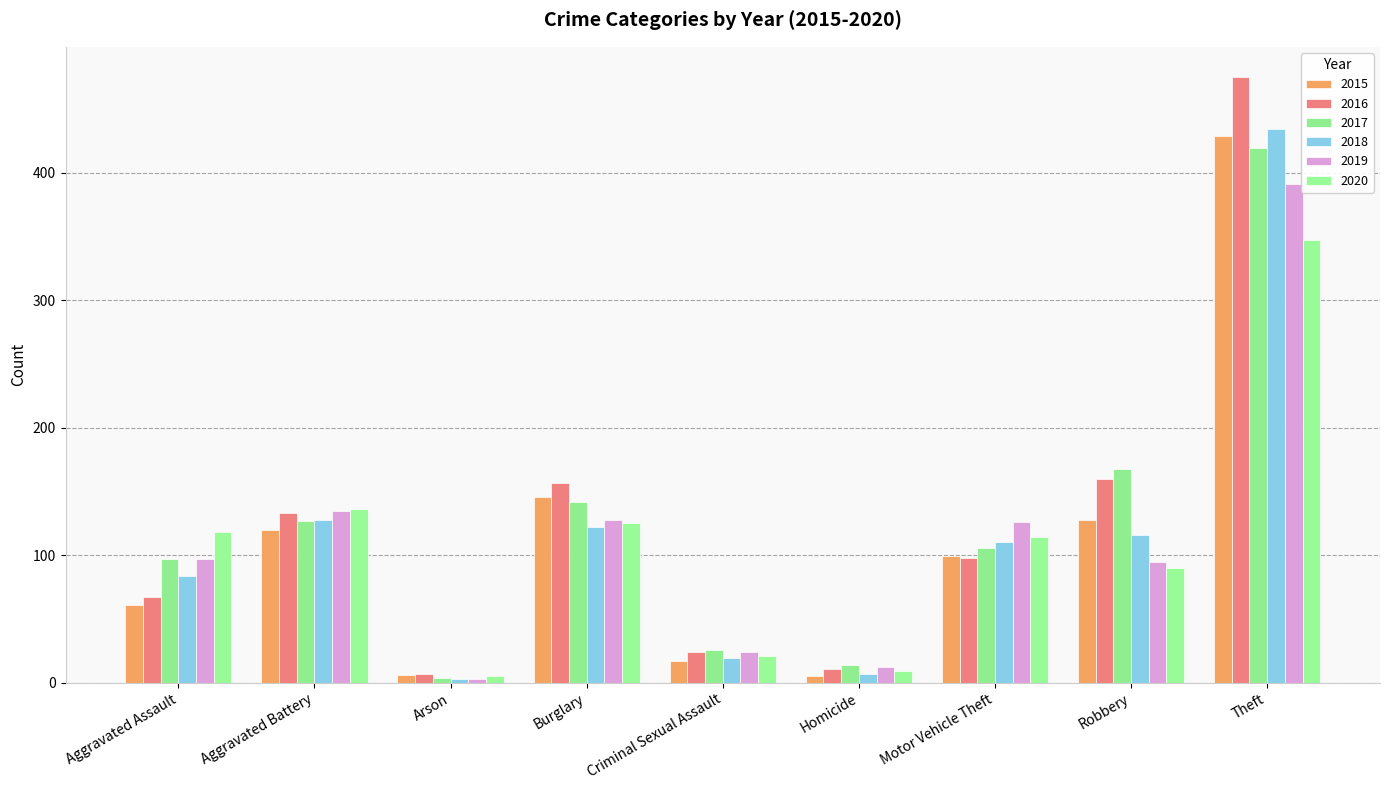

What is the difference between the highest and lowest values at Homicide?

9